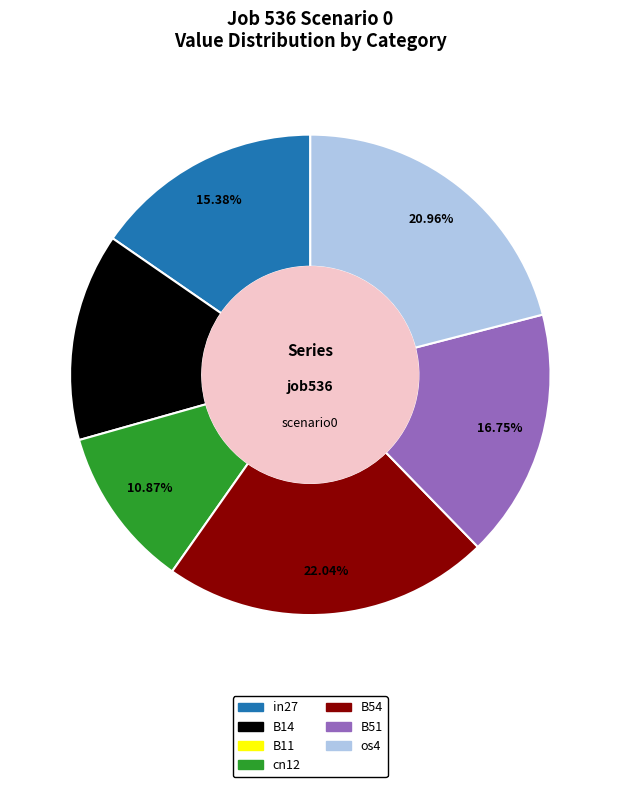

Is there any slice that represents more than half of the pie?

No